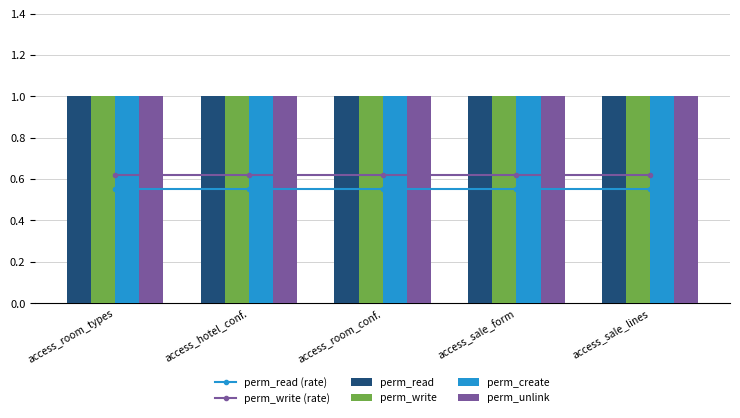

Between access_hotel_conf. and access_room_conf., which is larger?

access_hotel_conf.